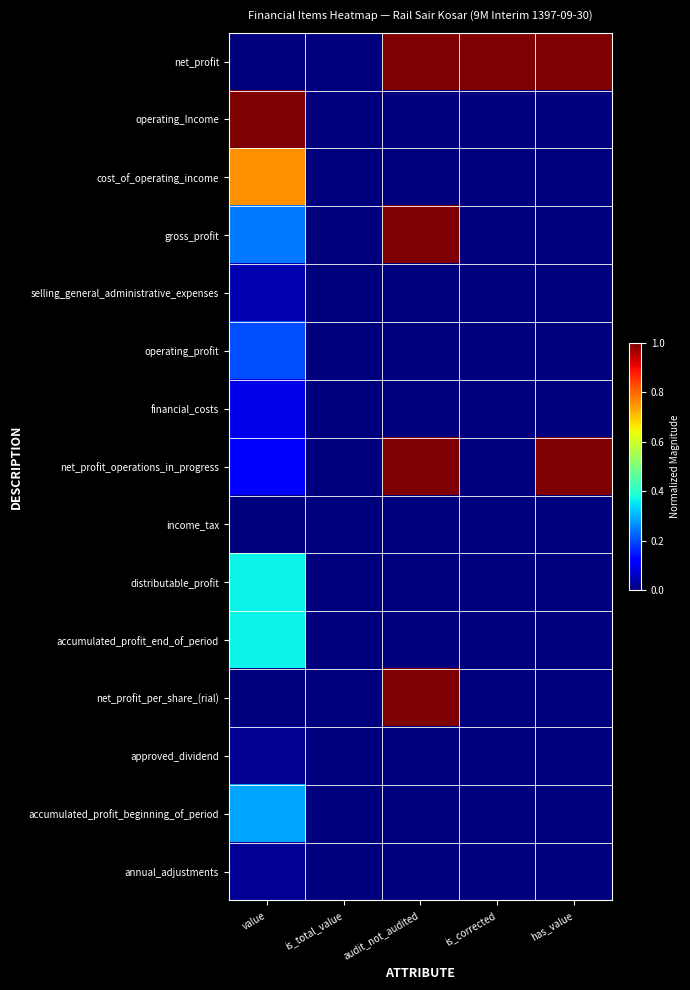

At how many categories does at least one series exceed 0?

4